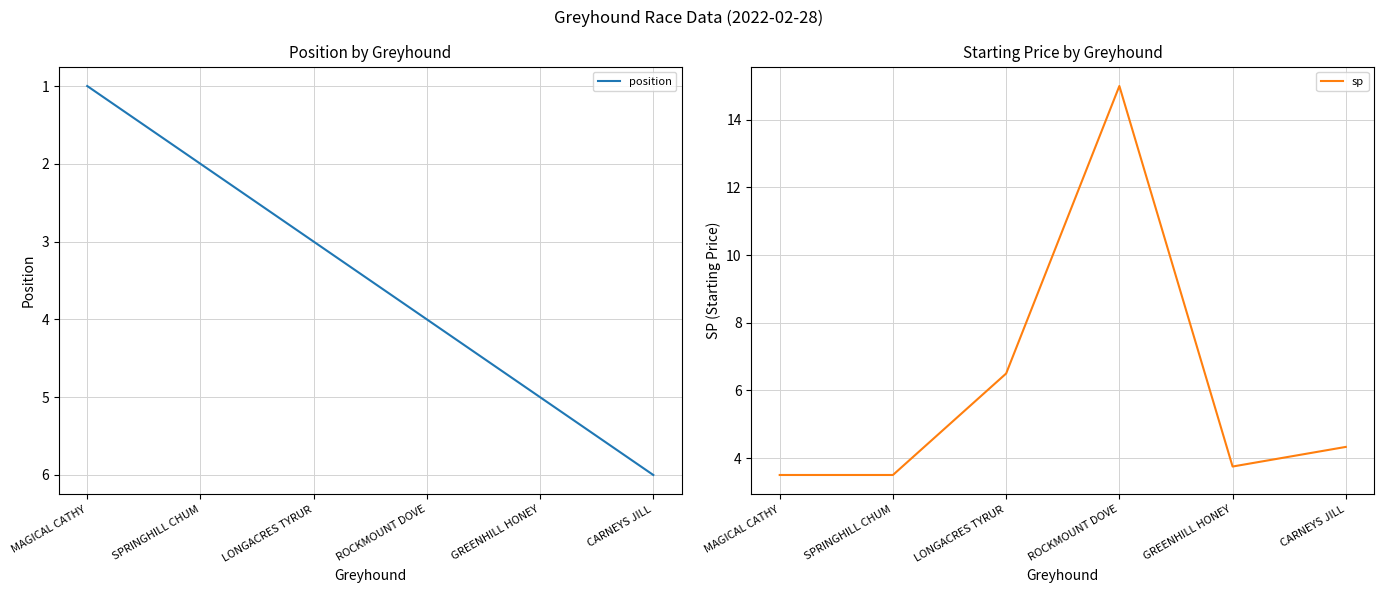

What is the difference between the highest and lowest values at GREENHILL HONEY?

1.2